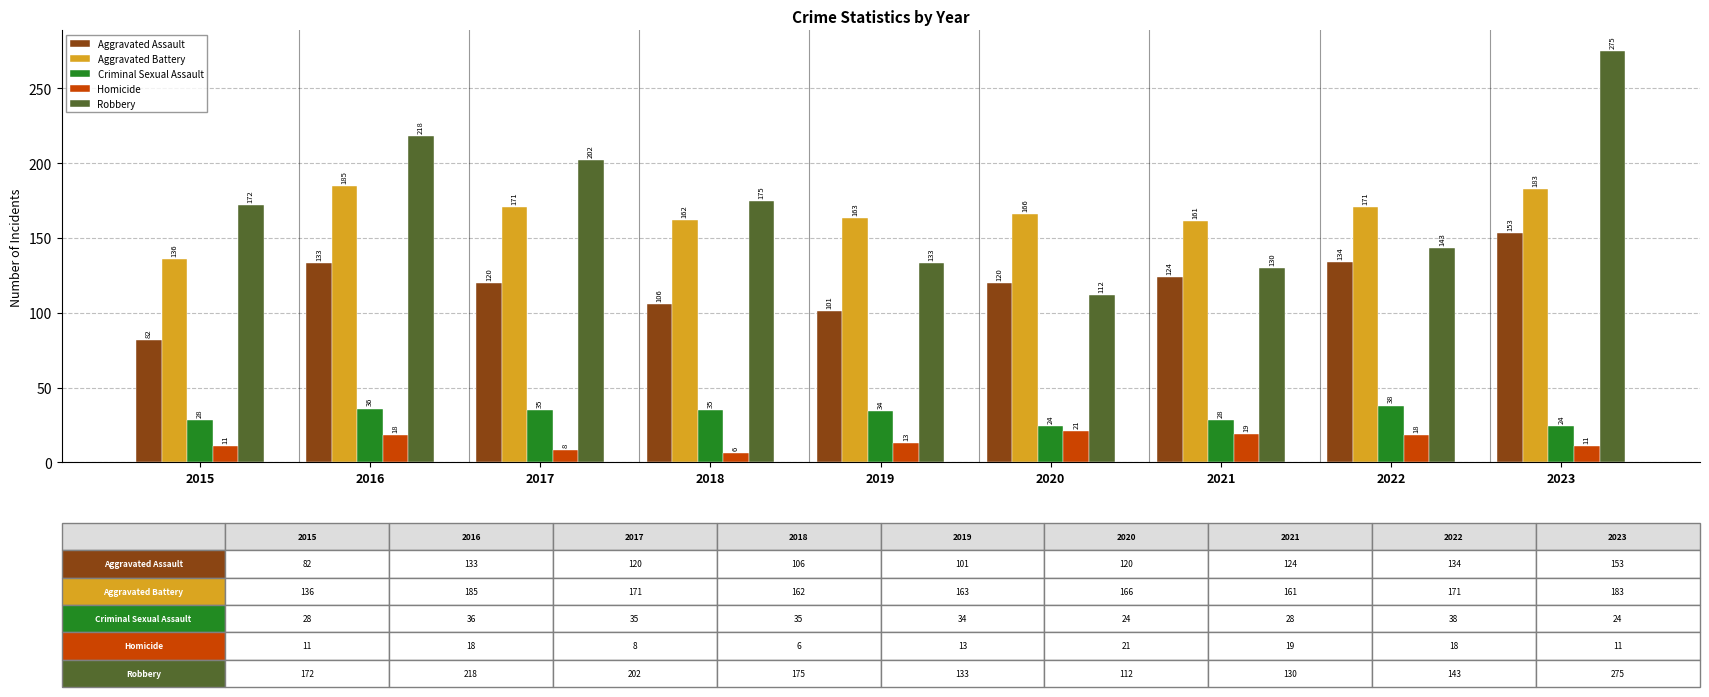

What is the lowest value of the Aggravated Battery series?

136